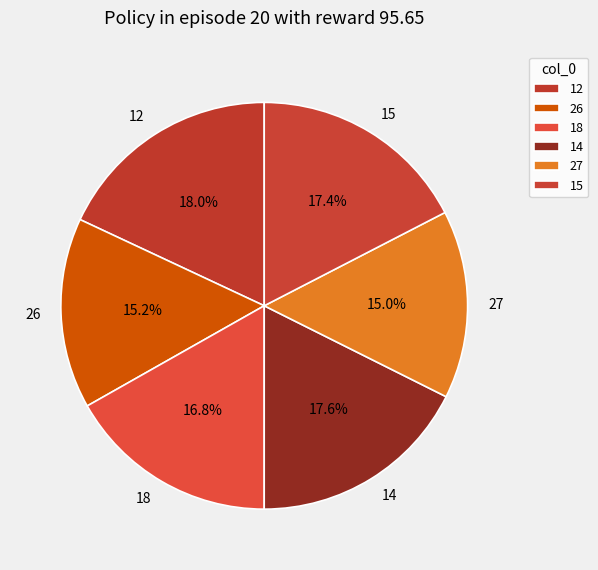

What percentage is NOT represented by 12?

82.0%